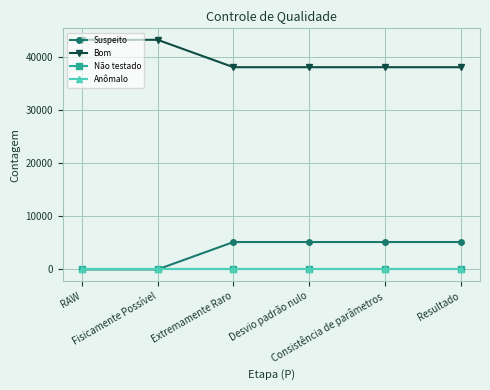

True or false: Não testado and Bom cross at least once.

False